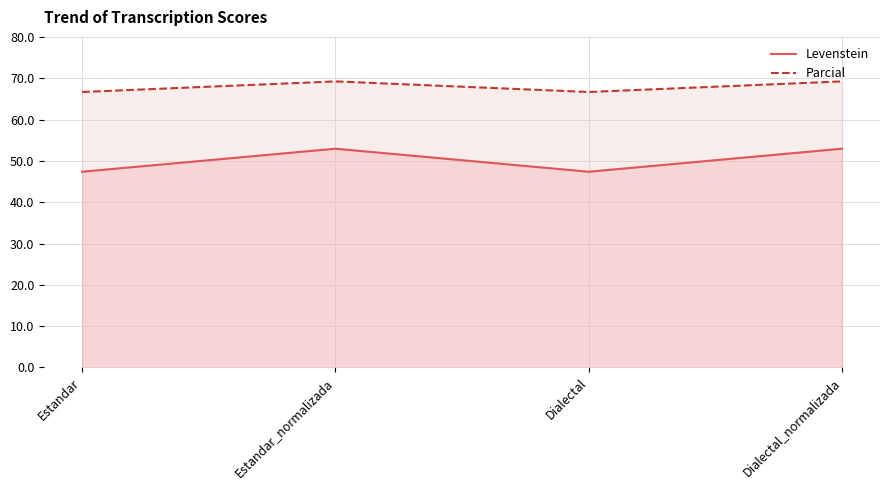

How many values in the Parcial series exceed 69?

2